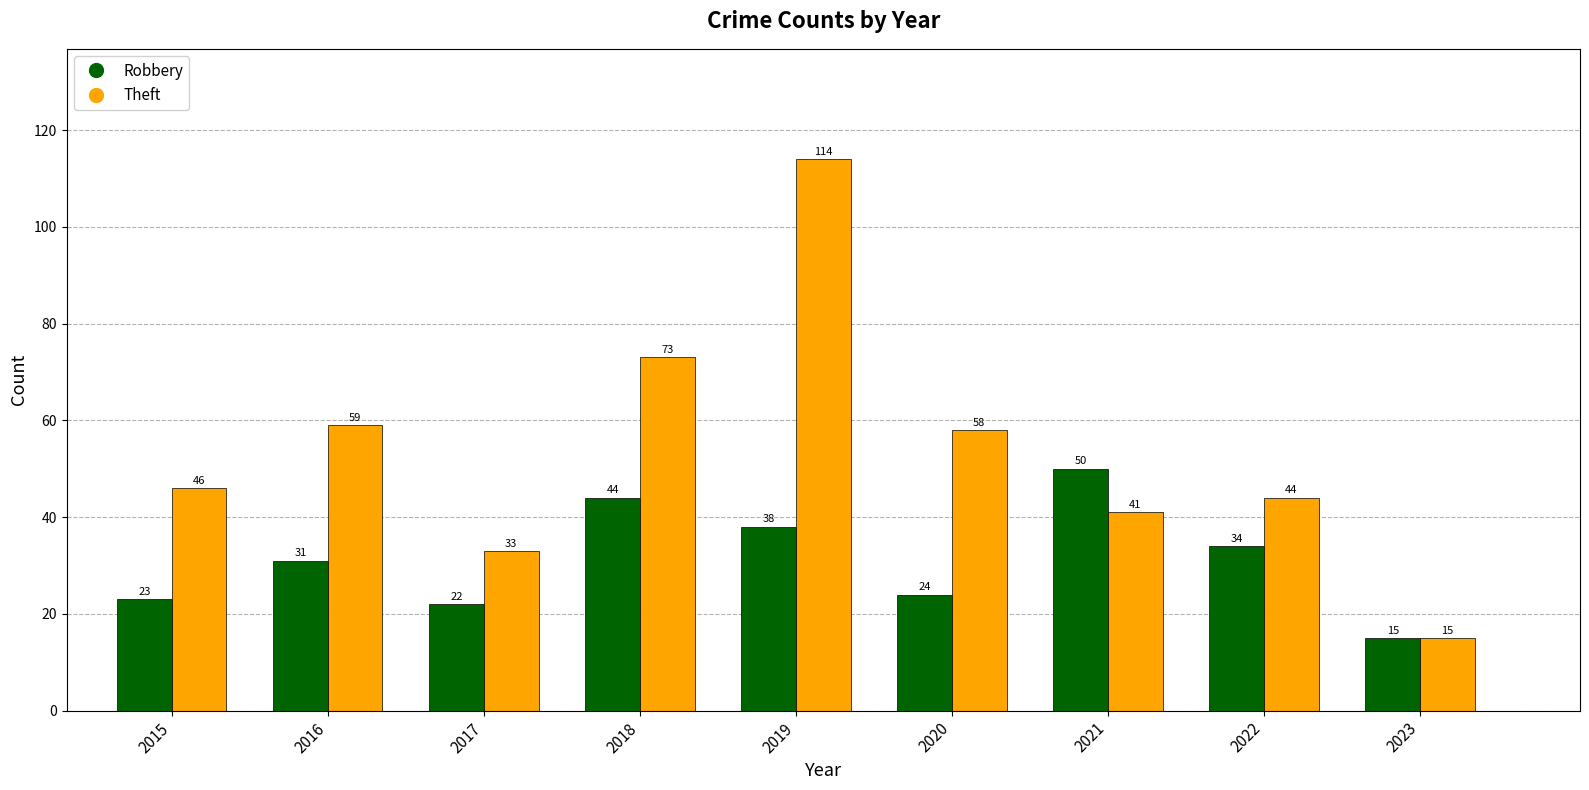

List the labels in order of Theft value, smallest first.

2023, 2017, 2021, 2022, 2015, 2020, 2016, 2018, 2019